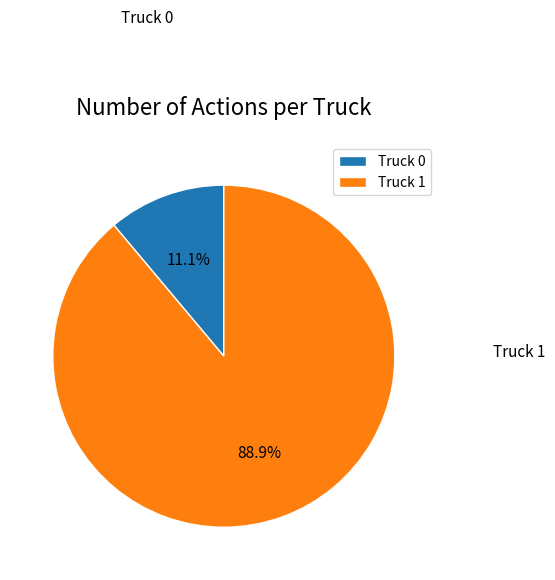

Count the number of slices in the pie.

2